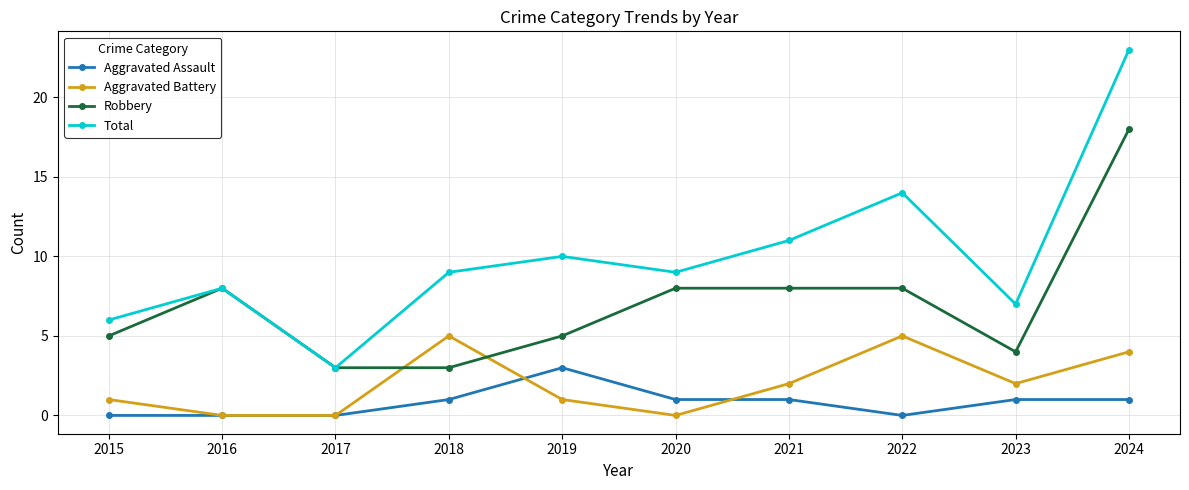

How many distinct data groups are displayed?

4